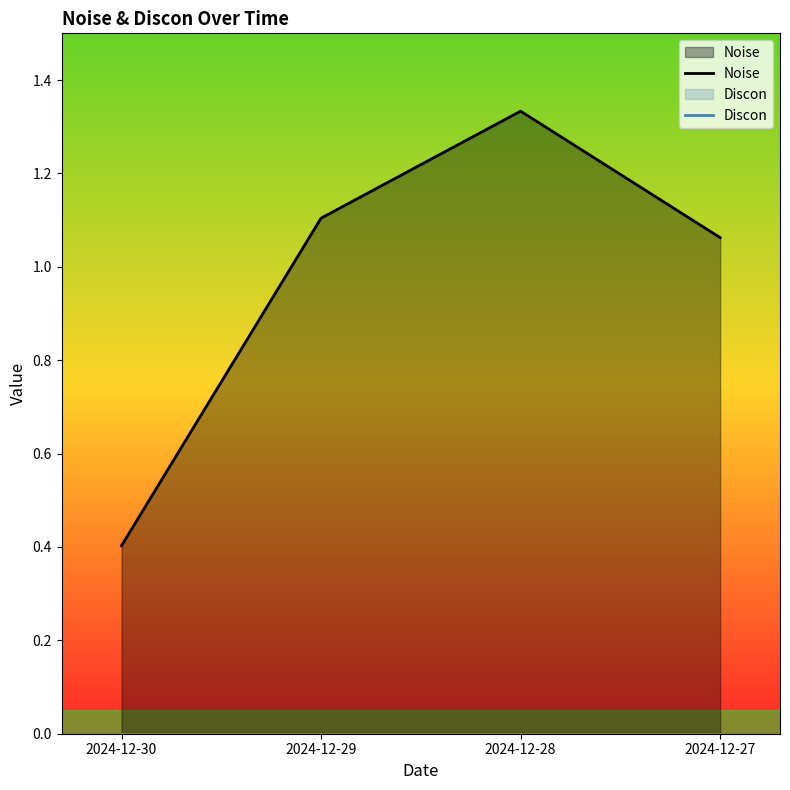

What is the value of the Noise point at the 1st from the left?

0.4